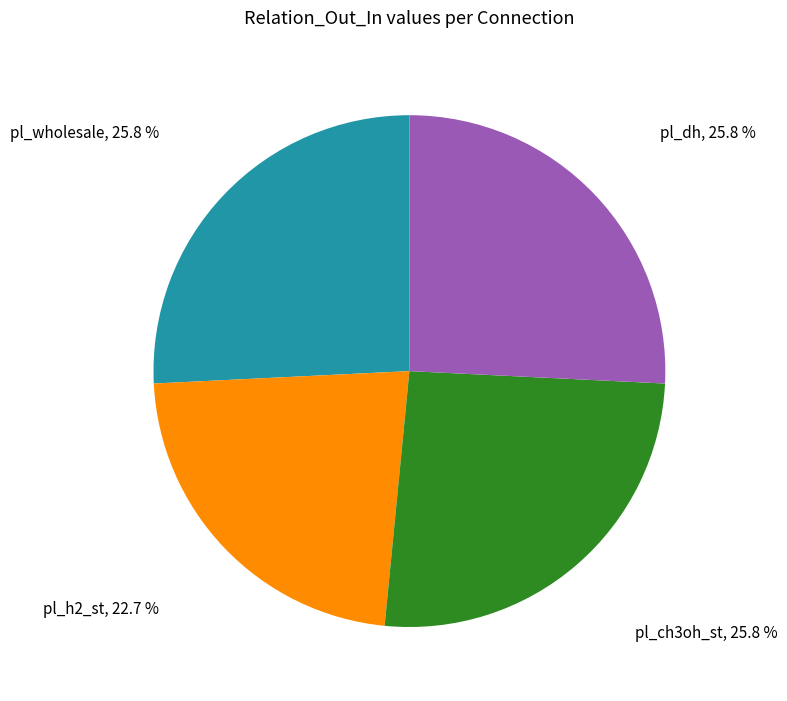

Which slice is the smallest?

pl_h2_st